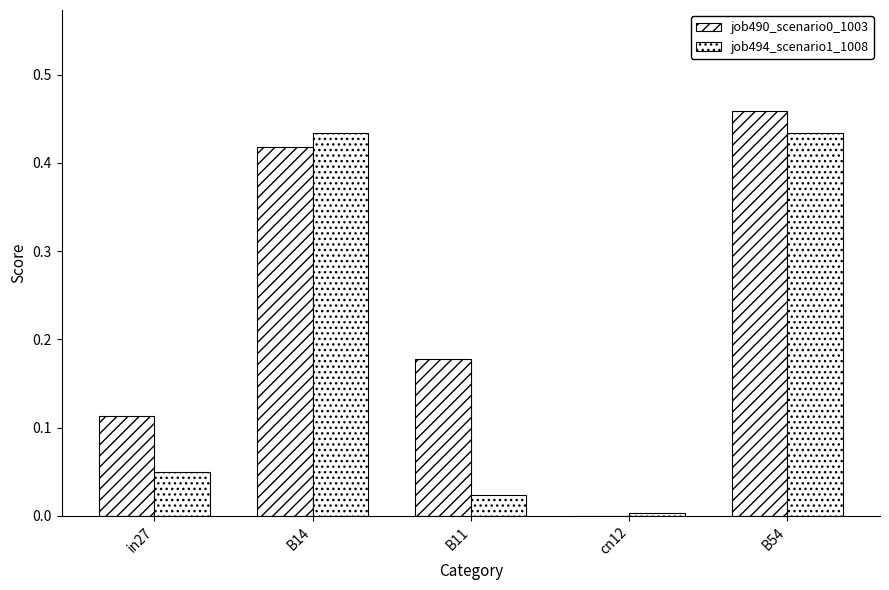

At which label does job490_scenario0_1003 reach its peak?

B54